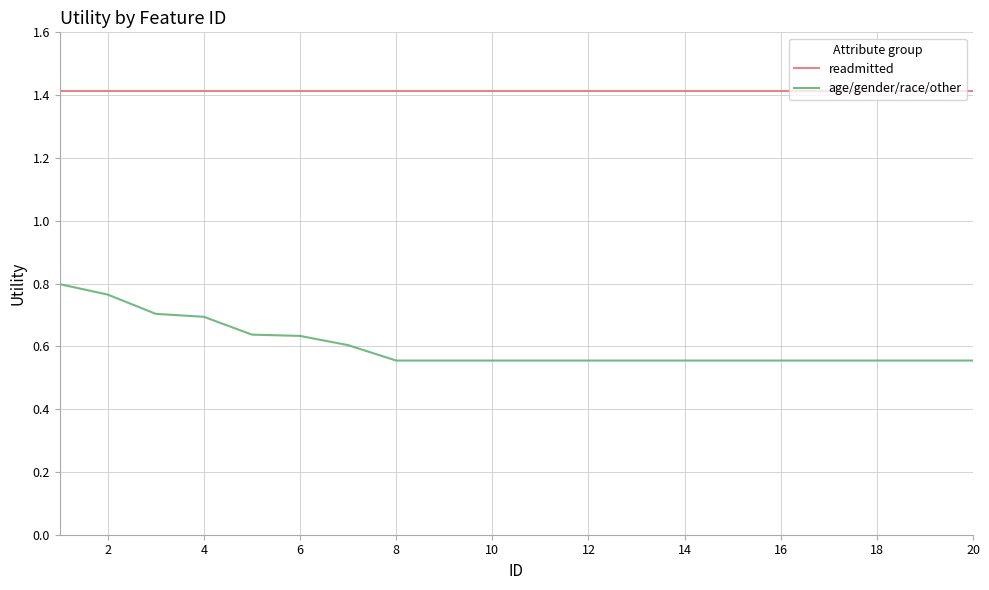

True or false: age/gender/race/other and readmitted cross at least once.

False